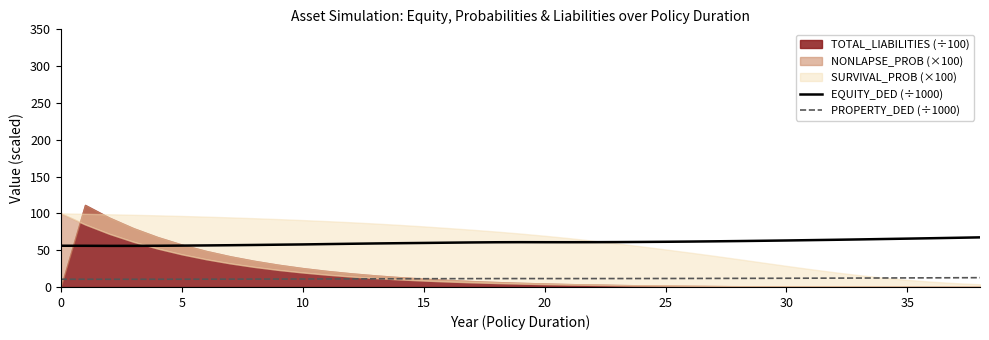

True or false: PROPERTY_DED (÷1000) and EQUITY_DED (÷1000) cross at least once.

False